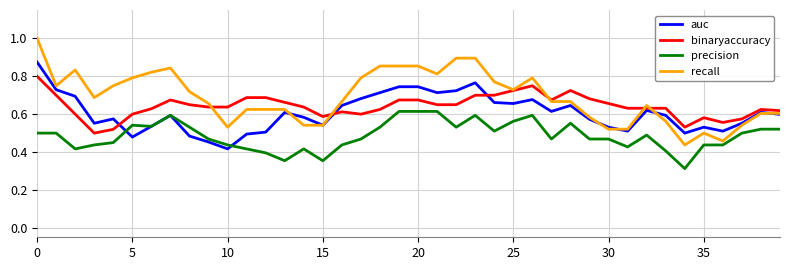

What is the maximum value shown in the chart?

1.0